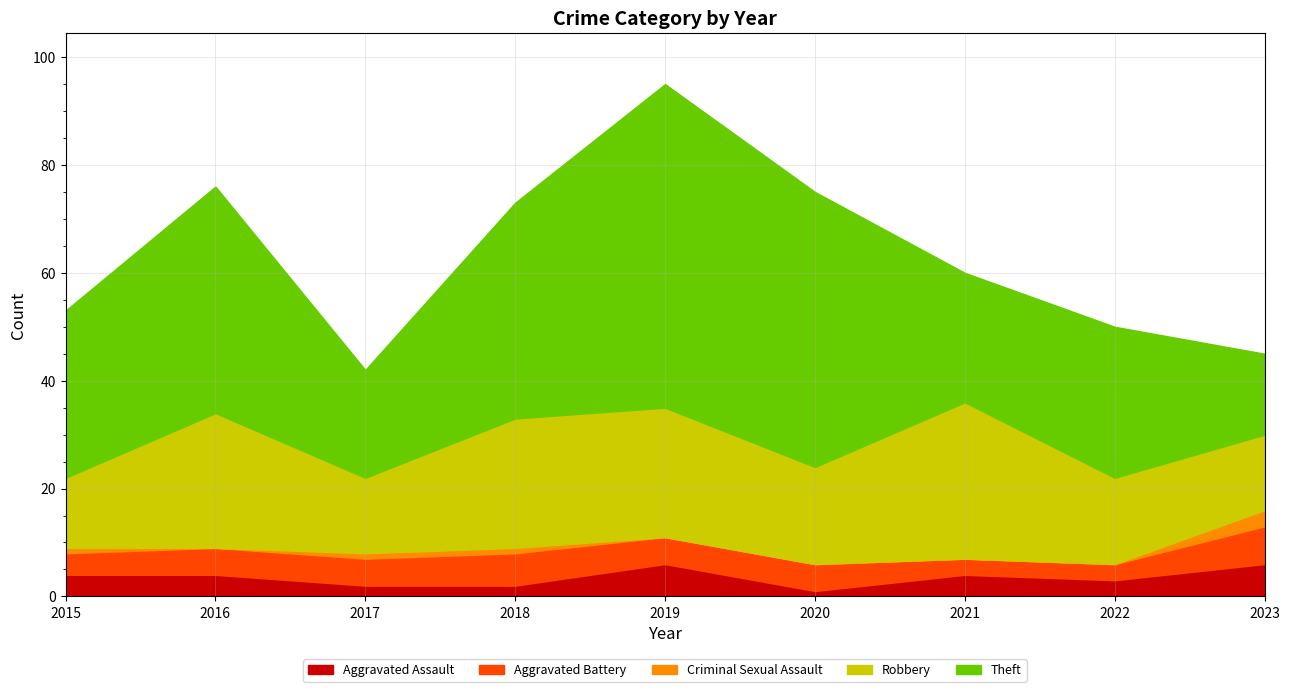

Which has a higher value, 2022 or 2015?

2015